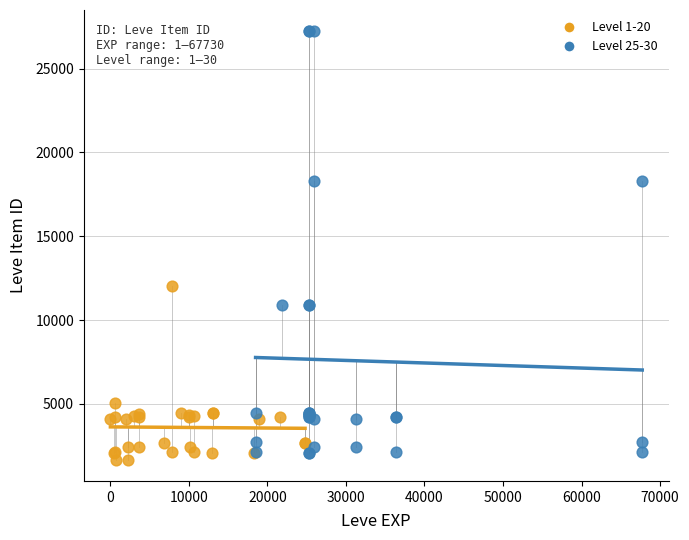

Which series has the largest Y range (max minus min)?

Level 25-30